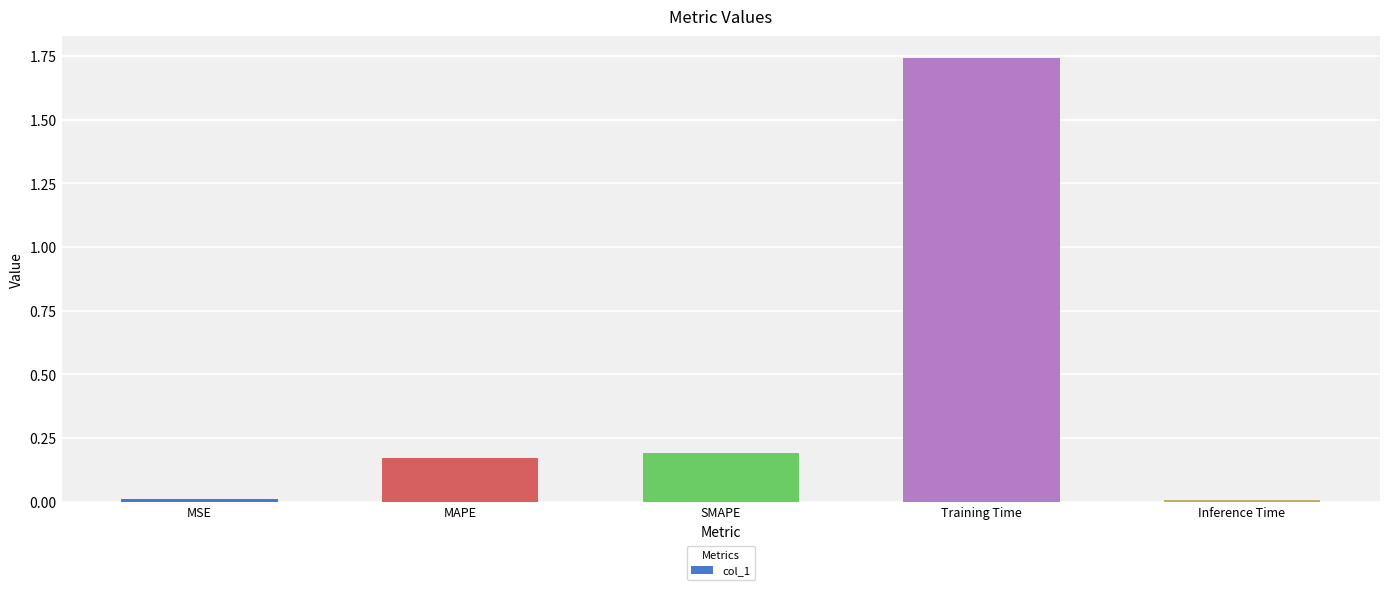

True or false: the data shows 0.0 at MSE.

True